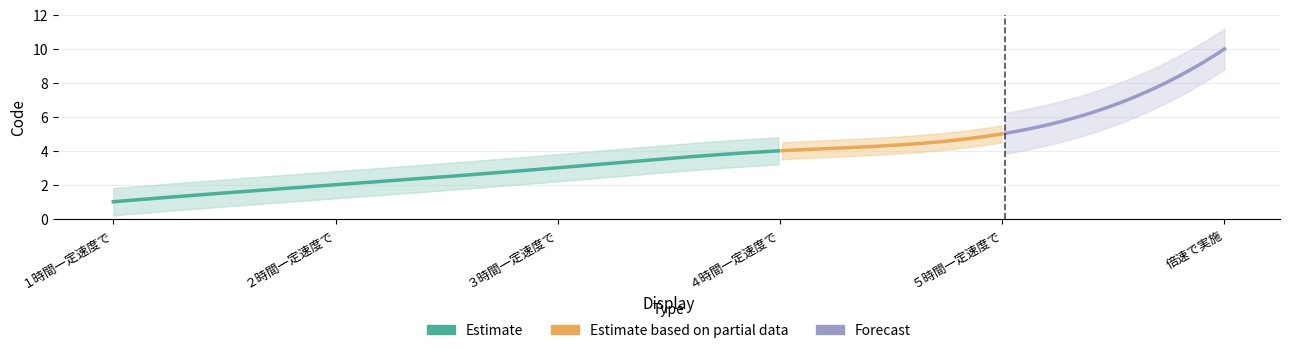

What is the difference between the values at ３時間一定速度で and １時間一定速度で?

2